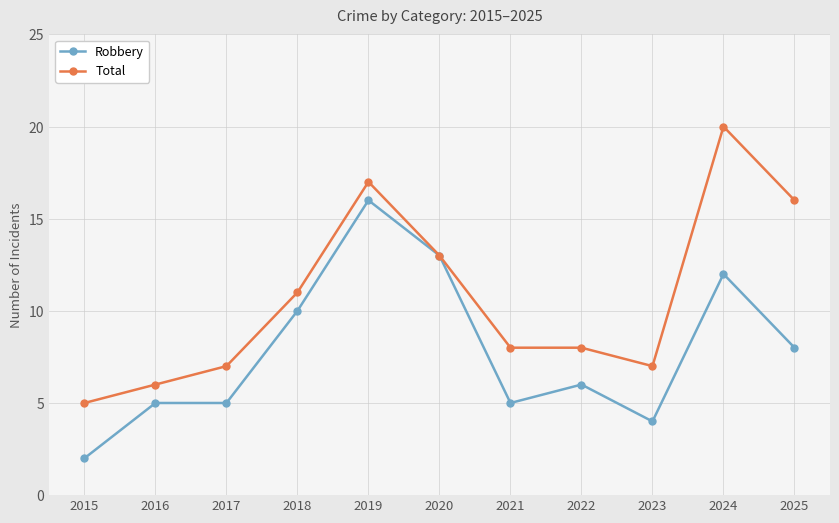

What is the difference between the second highest and second lowest values in the Robbery series?

9